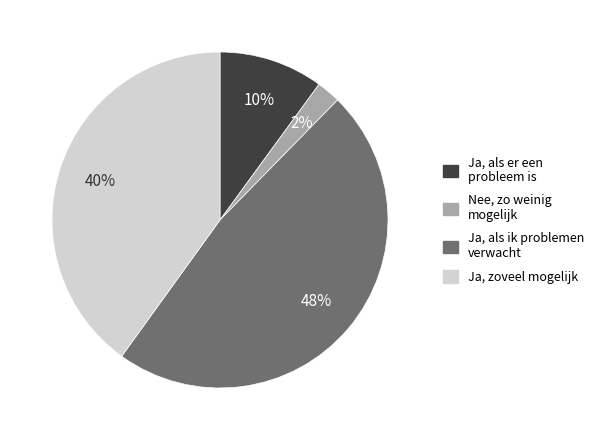

To the nearest percent, what is the average slice percentage?

25%